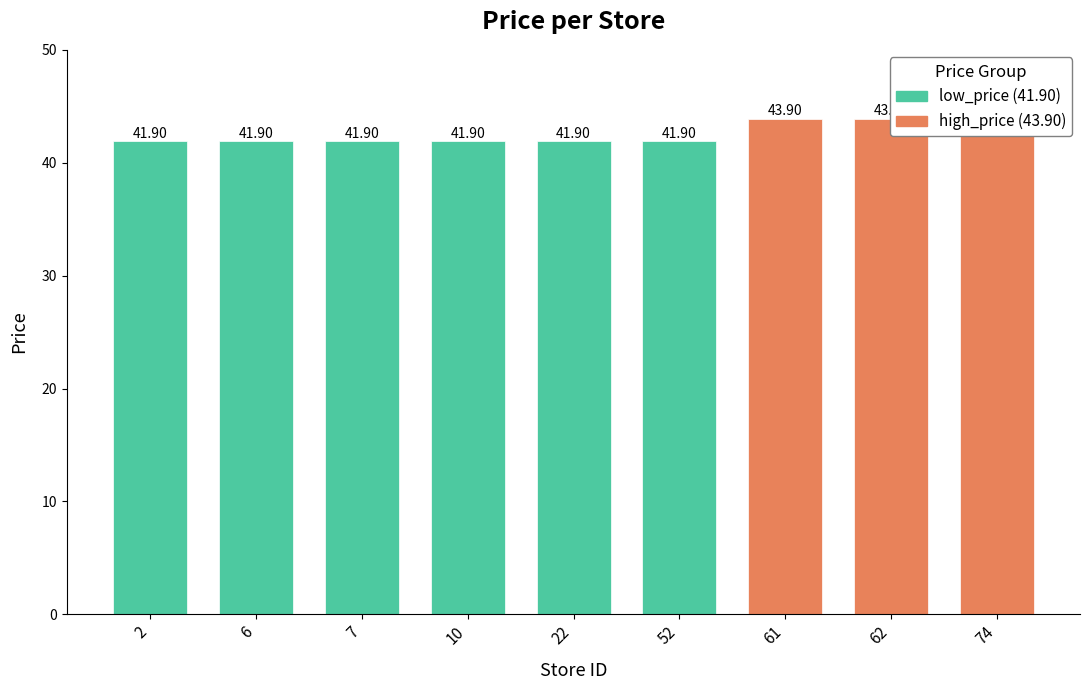

What is the ratio of the value at 22 to the value at 61?

1.0